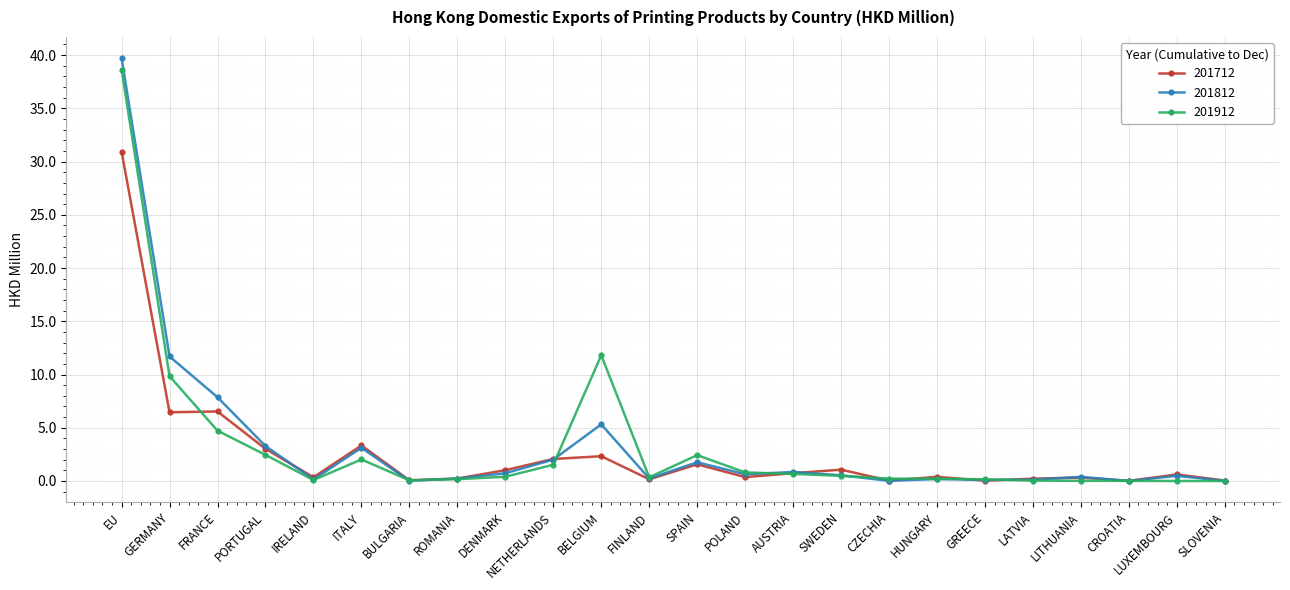

At which category does 201912 reach its first local valley?

IRELAND